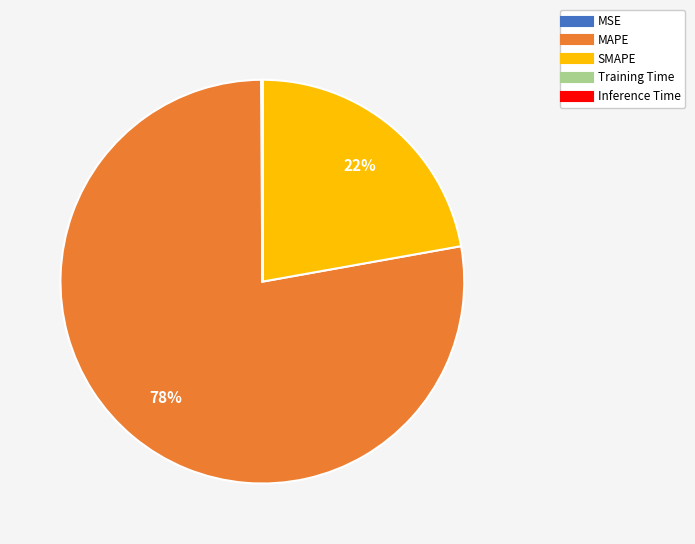

True or false: MAPE accounts for 90% of the total.

False